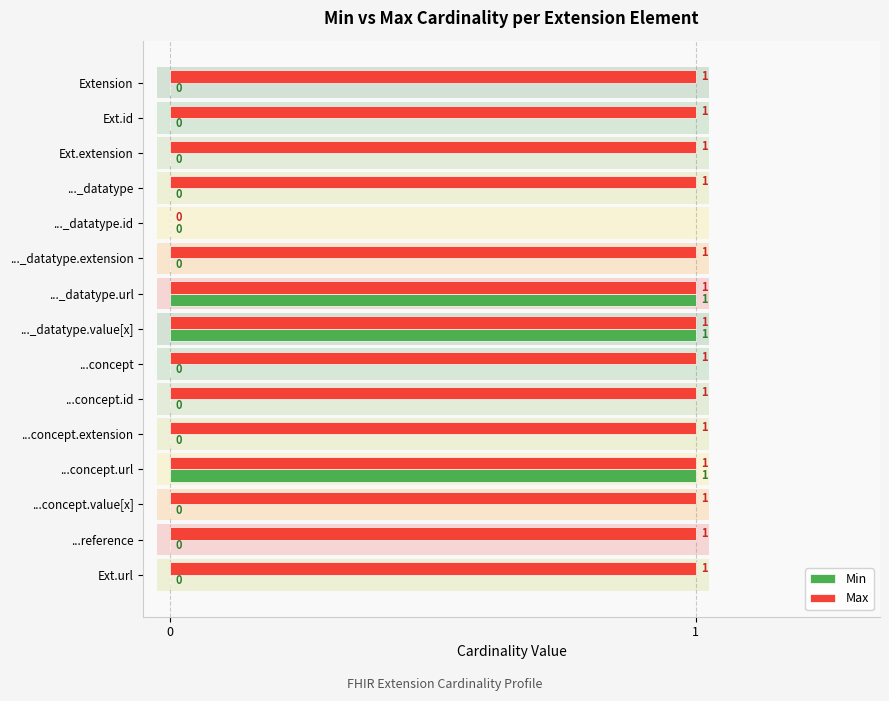

Which series changed the most between ...concept.extension and ...concept.value[x]?

Min